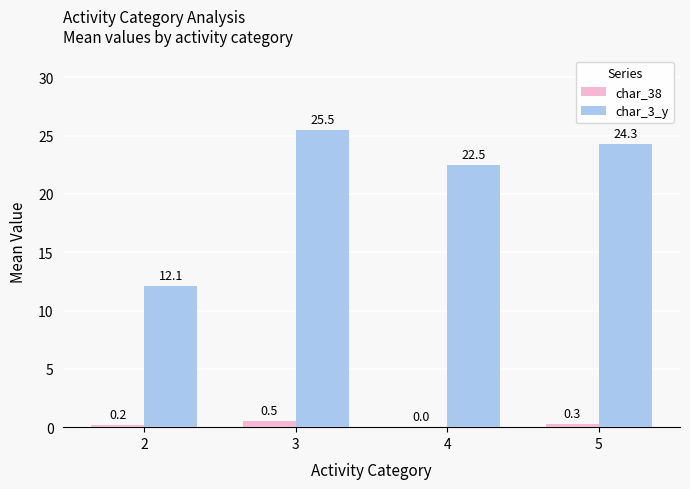

What are all the series names shown in the legend?

char_38, char_3_y